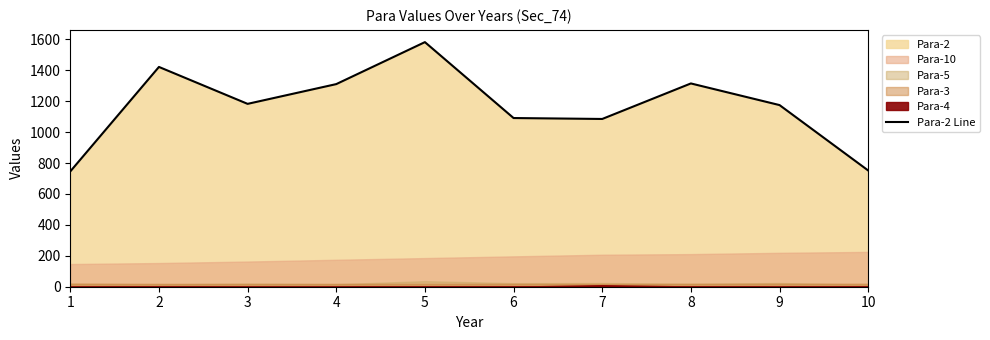

Which has a higher value, 2 or 6?

2